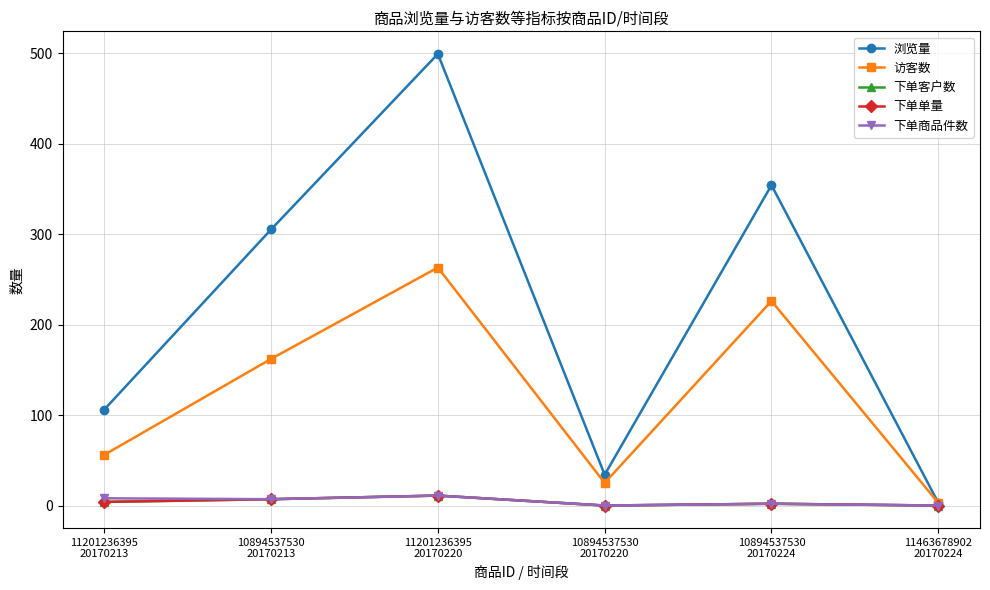

What is the total value across all series at 11201236395
20170220?

795